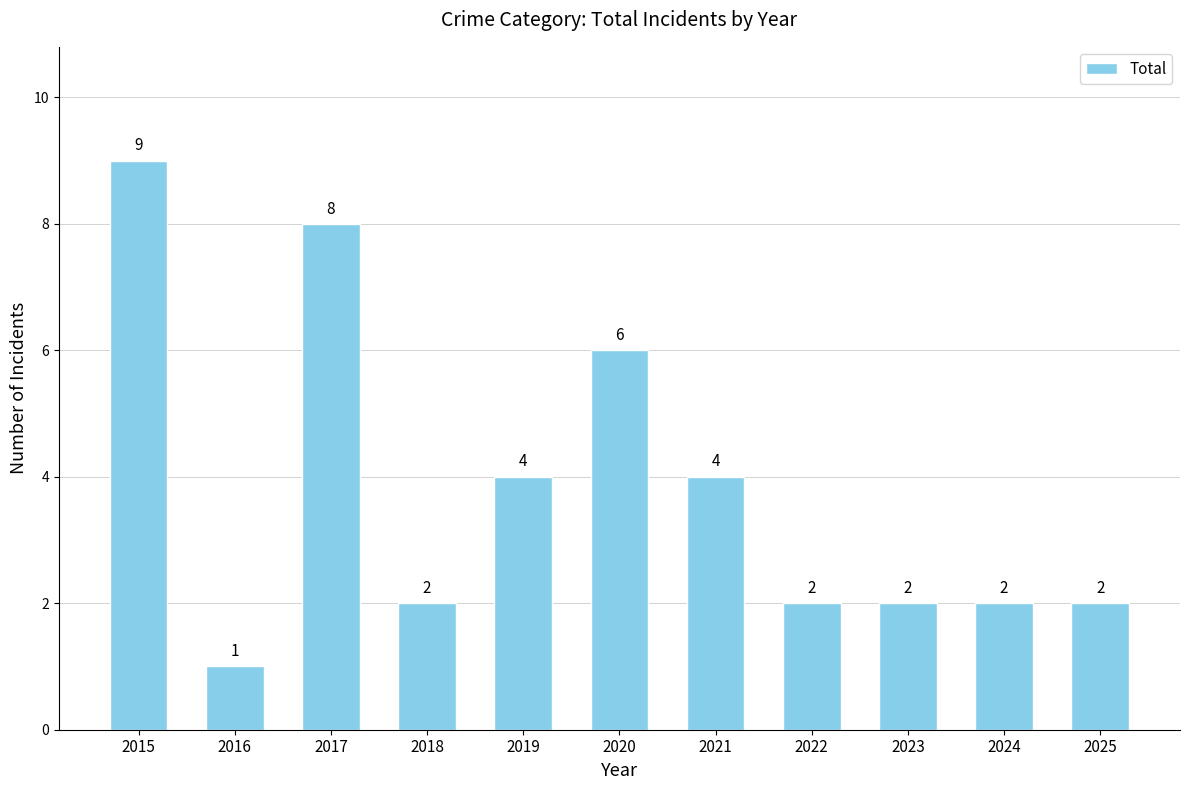

What is the maximum value shown in the chart?

9